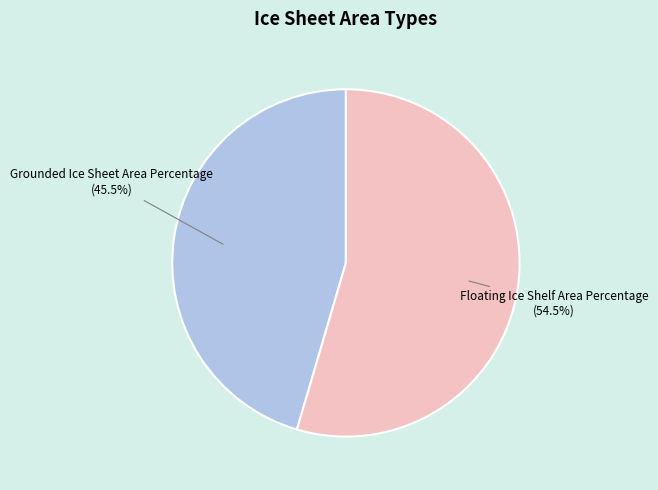

Approximately how many times larger is the value at Floating Ice Shelf Area Percentage compared to Grounded Ice Sheet Area Percentage?

1.2